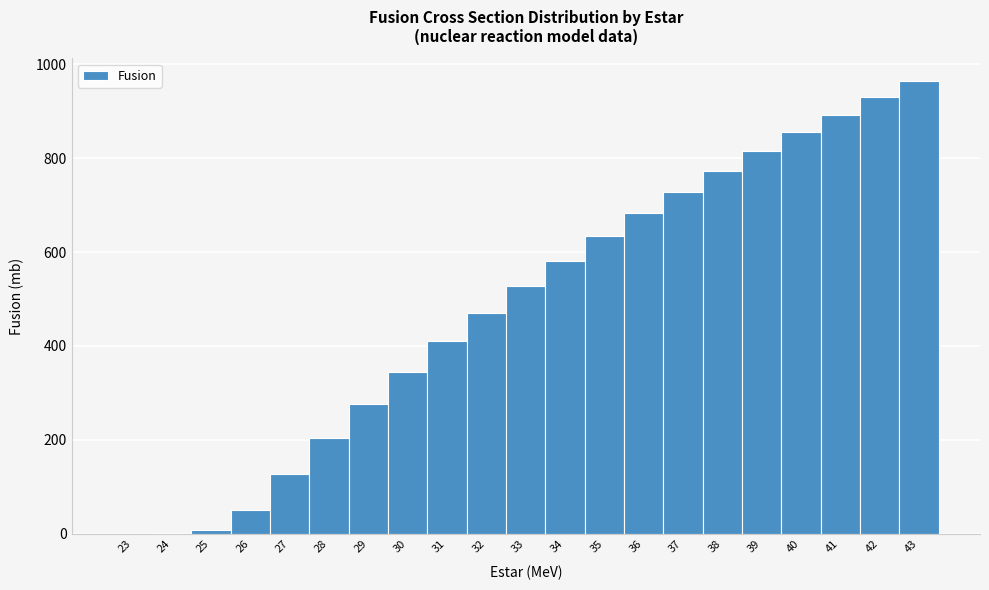

Which range on the x-axis has the tallest bar?

42.5 to 43.5